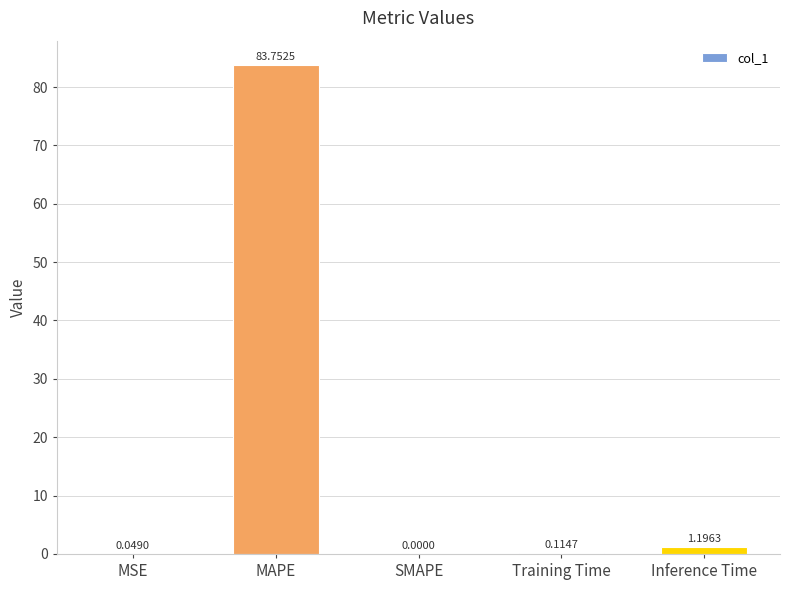

What is the sum of the values at Inference Time and Training Time?

1.3